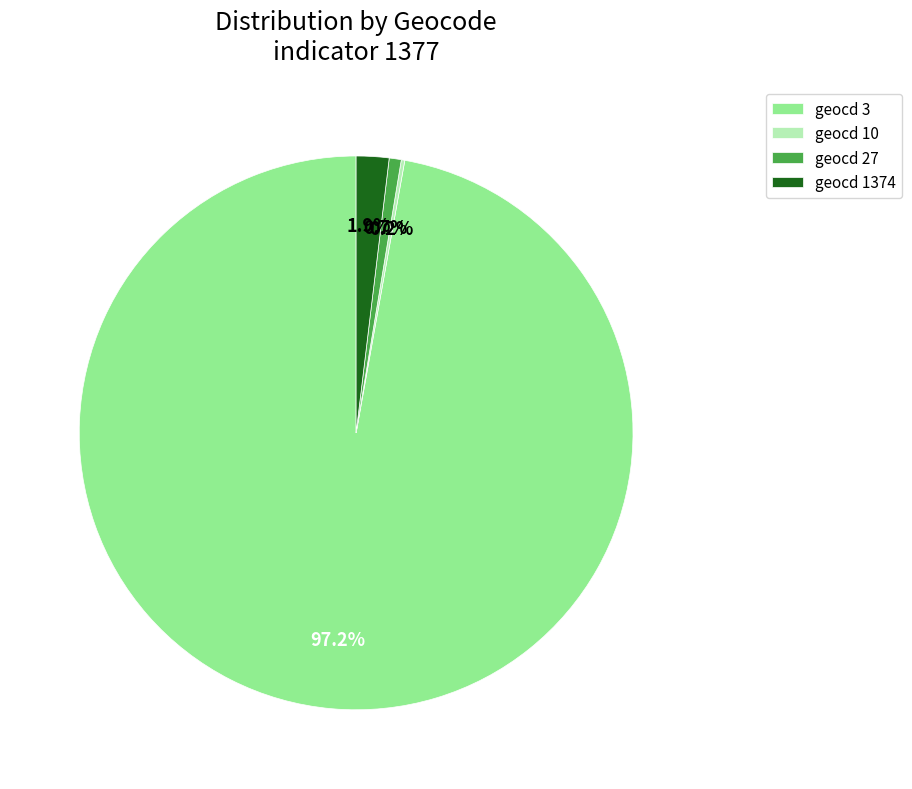

Do geocd 27 and geocd 3 together represent more than half of the pie?

Yes